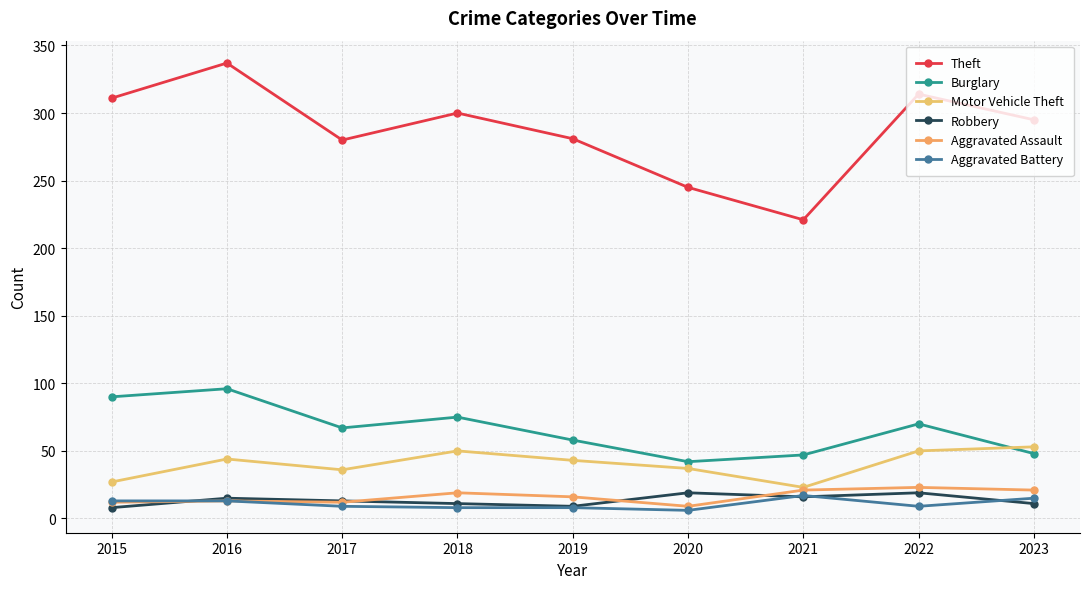

True or false: Motor Vehicle Theft has more than 0 points higher than both neighbors.

True